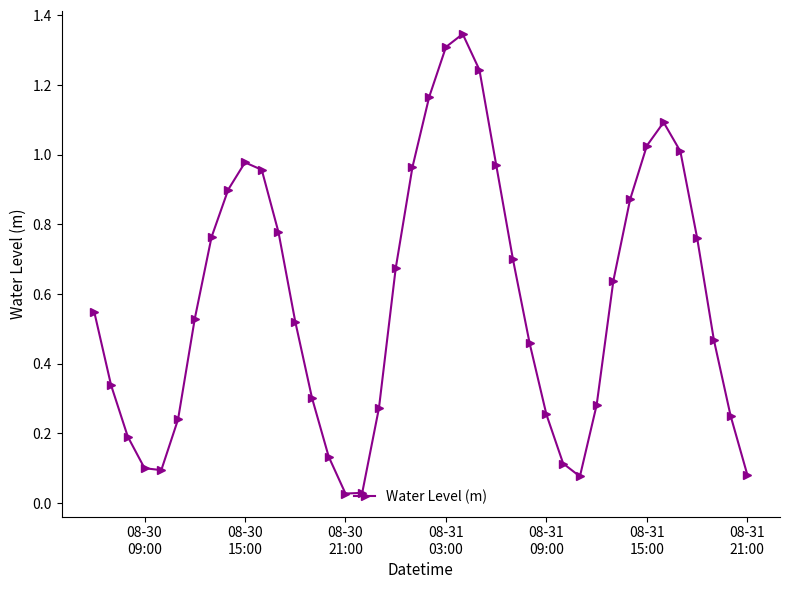

How many interior local valleys (lower than both neighbors) does the data have?

3